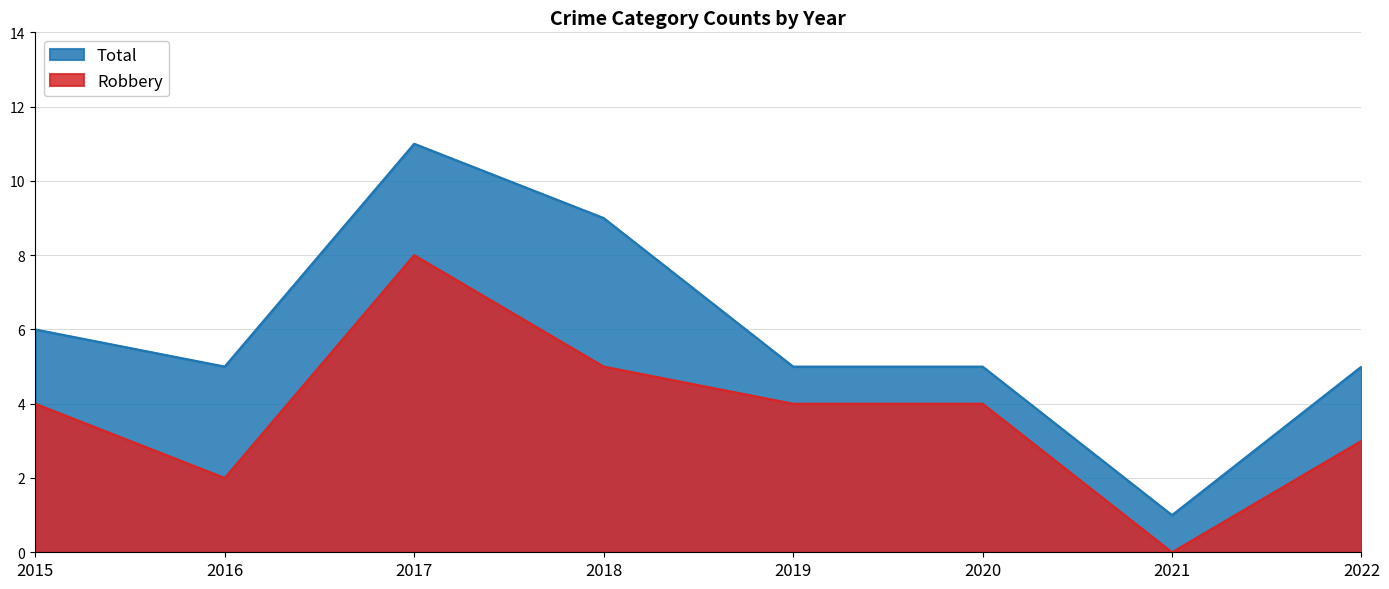

How many data points in Robbery are above 4?

2